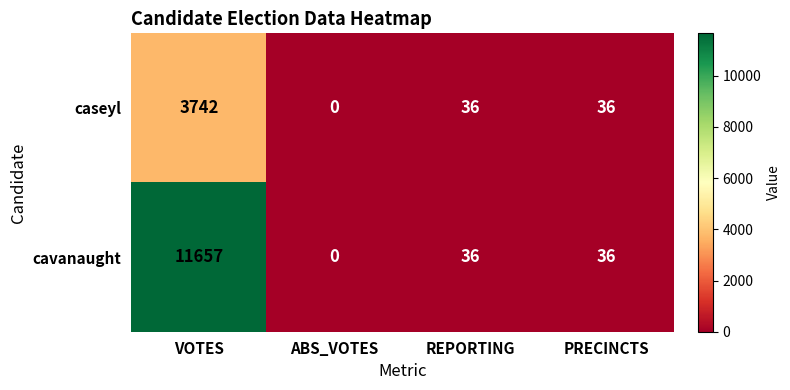

Reading right to left, extract all data points from this chart.

caseyl: PRECINCTS=36	REPORTING=36	ABS_VOTES=0	VOTES=3742
cavanaught: PRECINCTS=36	REPORTING=36	ABS_VOTES=0	VOTES=11657